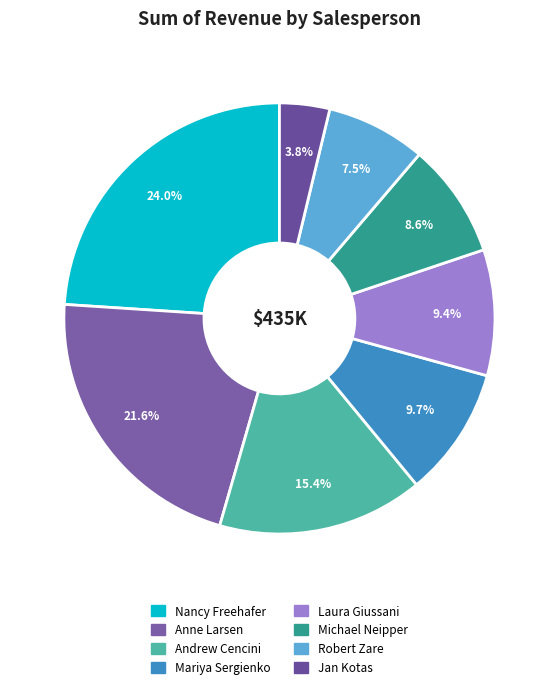

How many slices are in this pie chart?

8